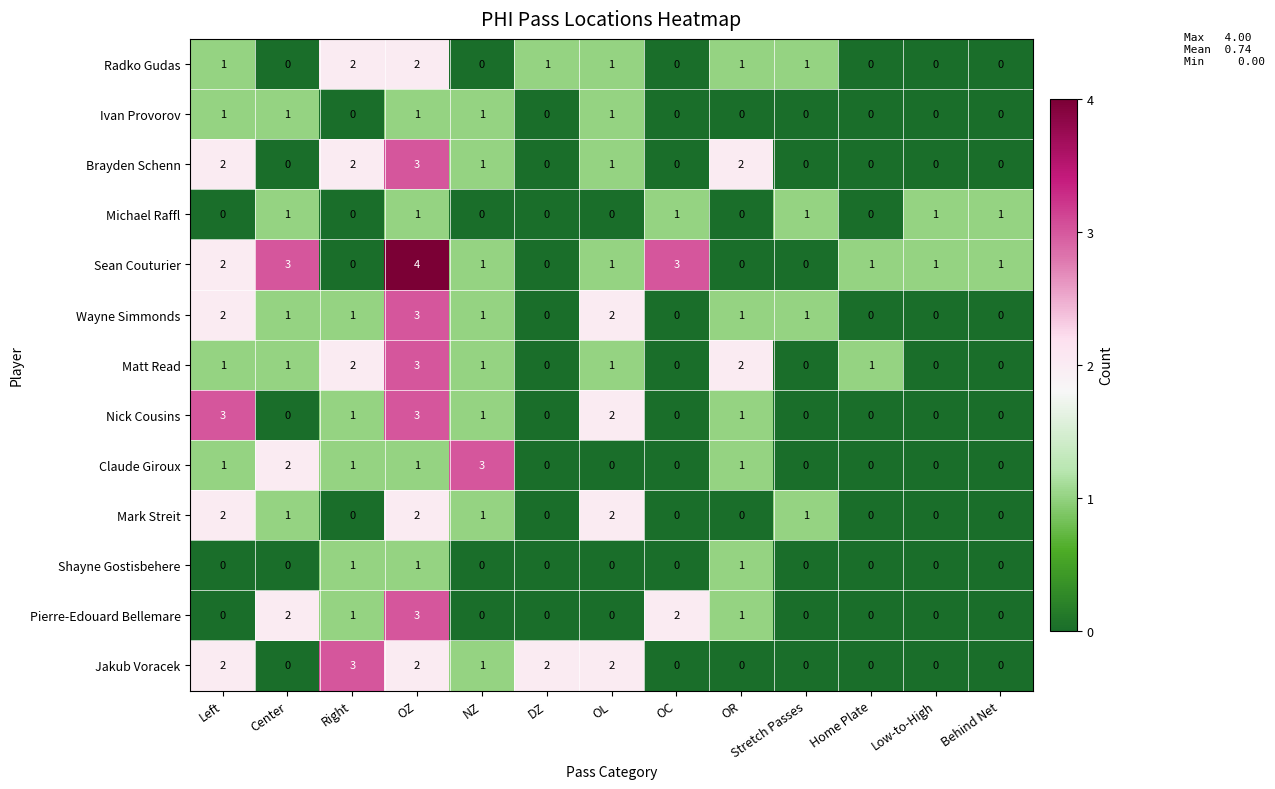

Count the number of data series in this chart.

13